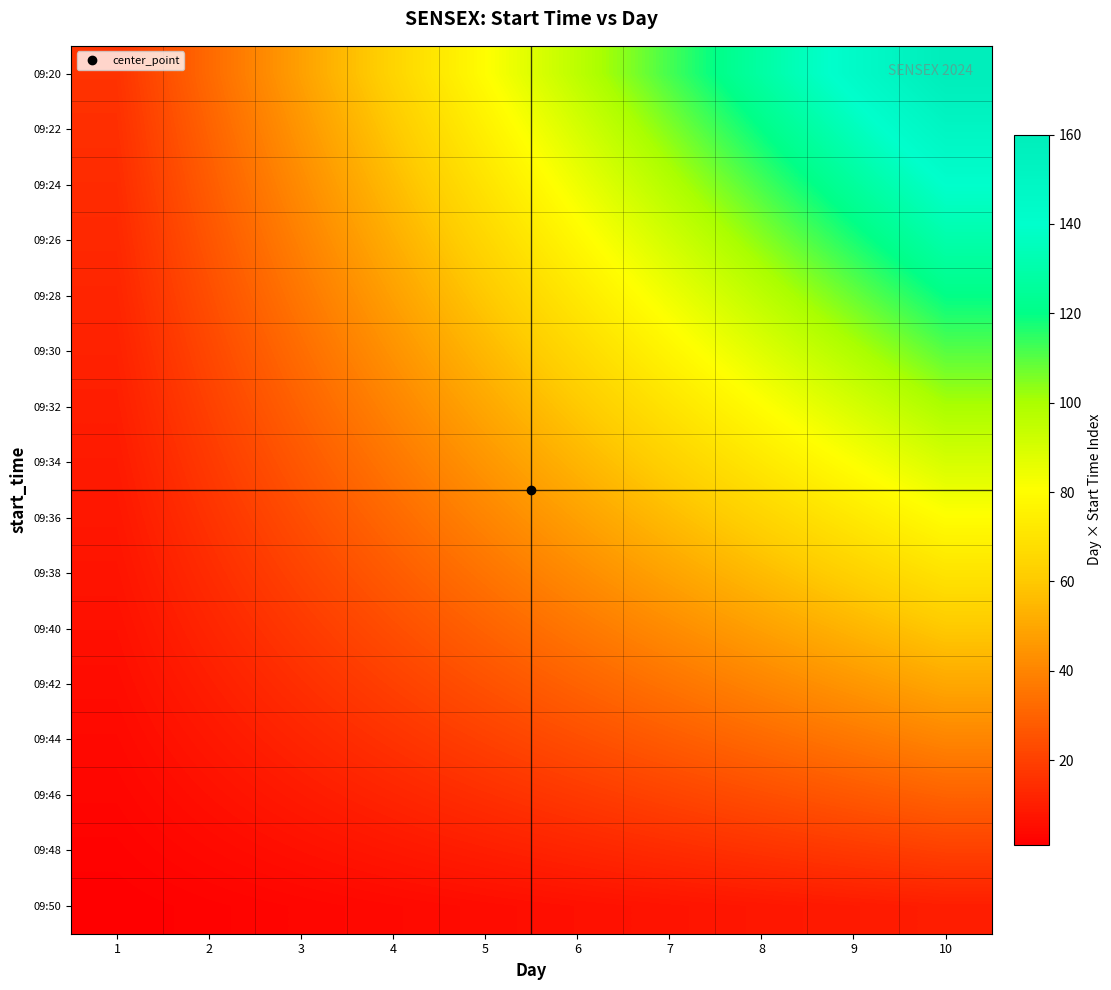

Which category has the highest value across all series?

10